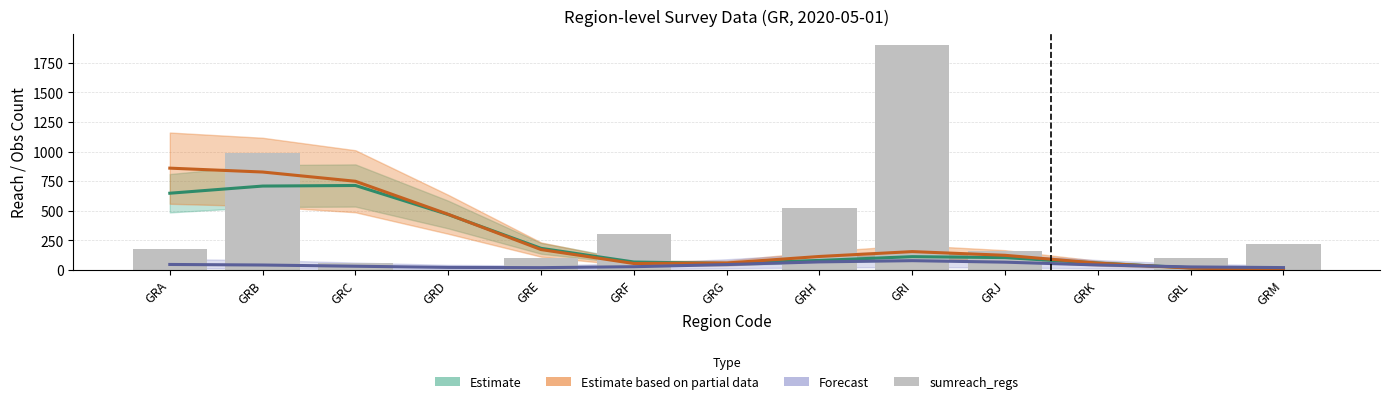

Is the value of Estimate partial (p_m_regs) at GRI greater than the value of Forecast (n_obs_regs) at GRE?

Yes